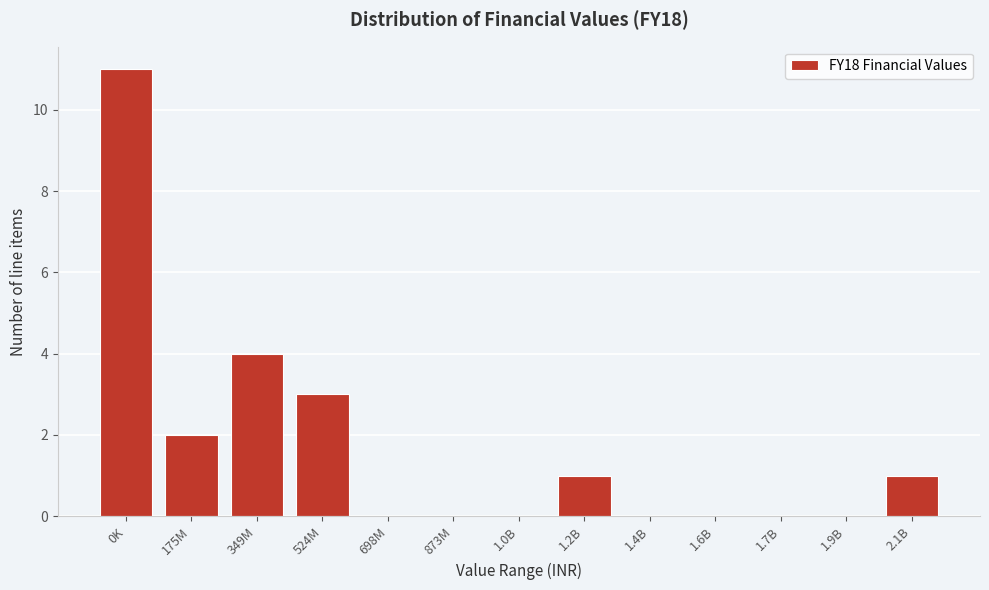

Reading right to left, extract all data points from this chart.

2.1B=1	1.9B=0	1.7B=0	1.6B=0	1.4B=0	1.2B=1	1.0B=0	873M=0	698M=0	524M=3	349M=4	175M=2	0K=11